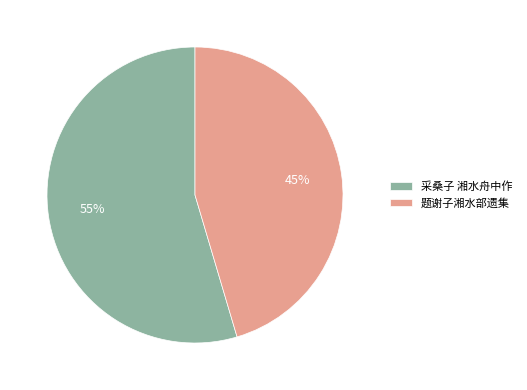

True or false: 采桑子 湘水舟中作 accounts for 69% of the total.

False